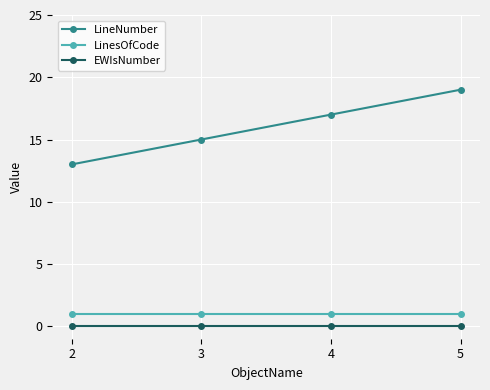

Is it true that LinesOfCode equals 0 at 5?

False